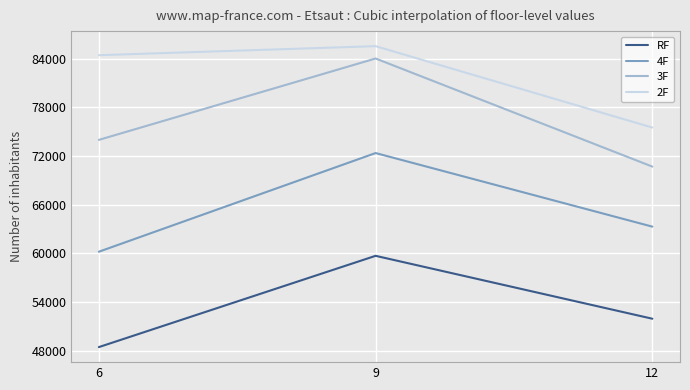

How many lines are shown in the chart?

4